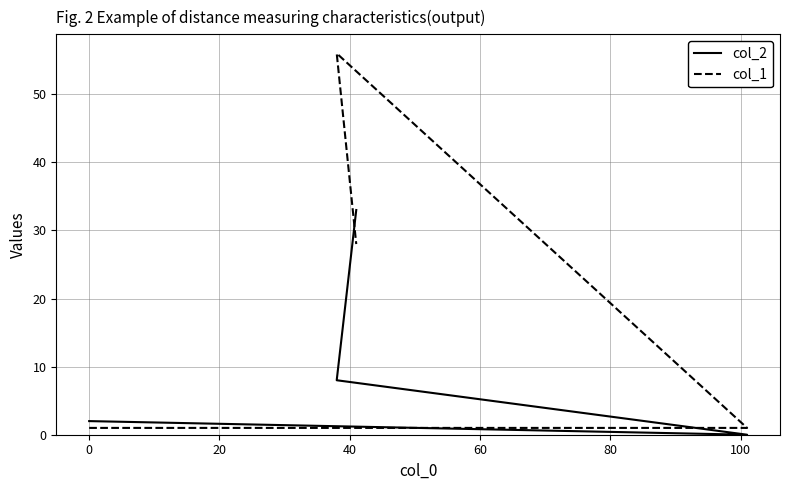

What is the sum of all col_1 values?

86